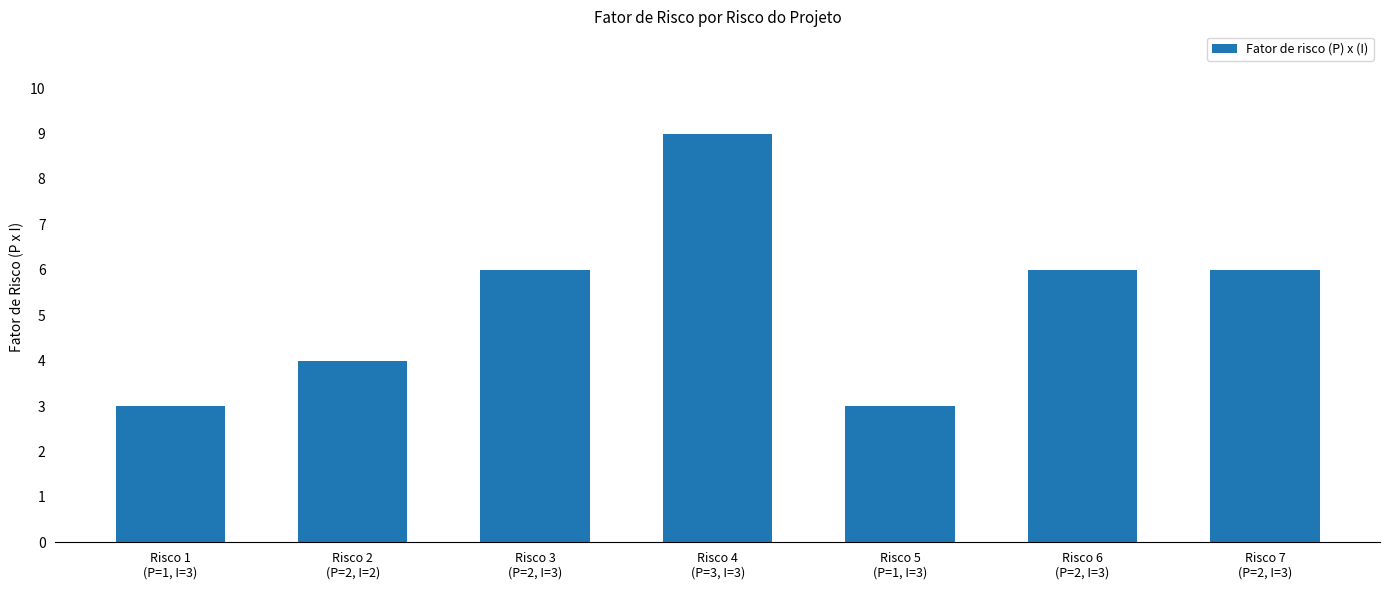

True or false: the data shows 4 at Risco 2
(P=2, I=2).

True